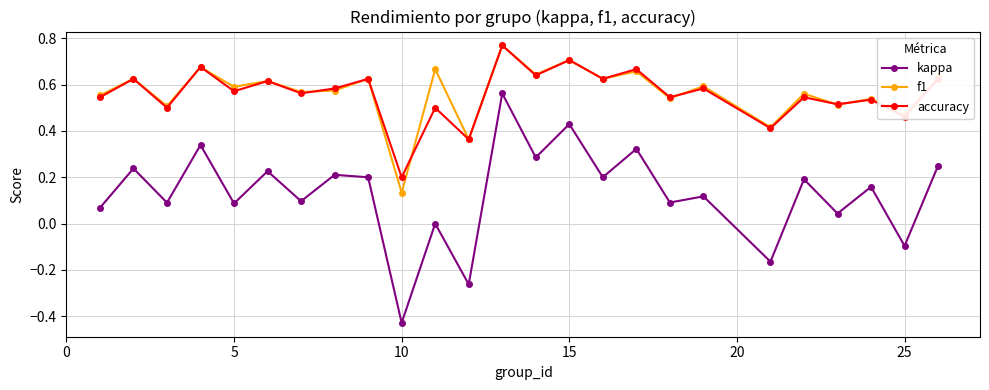

True or false: f1 and kappa cross at least once.

False